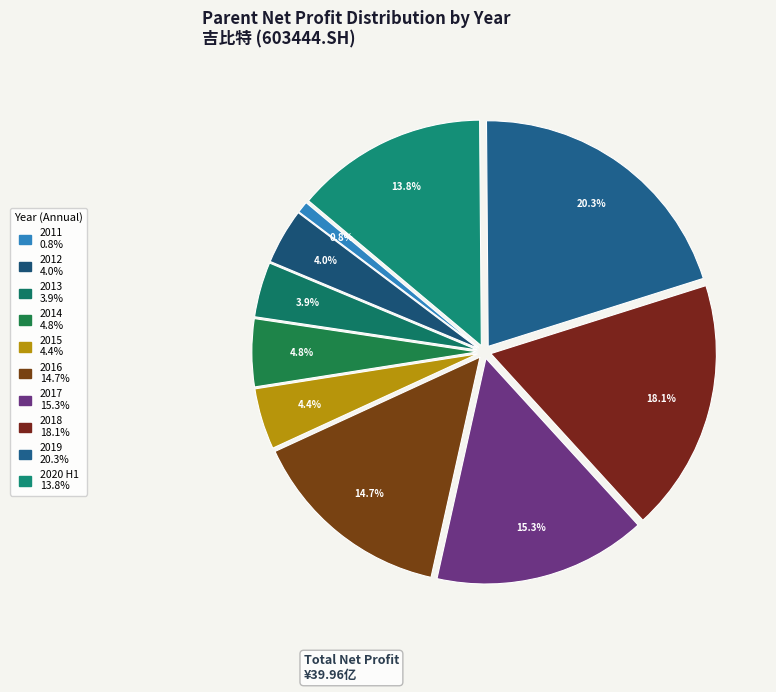

Count the number of slices in the pie.

10